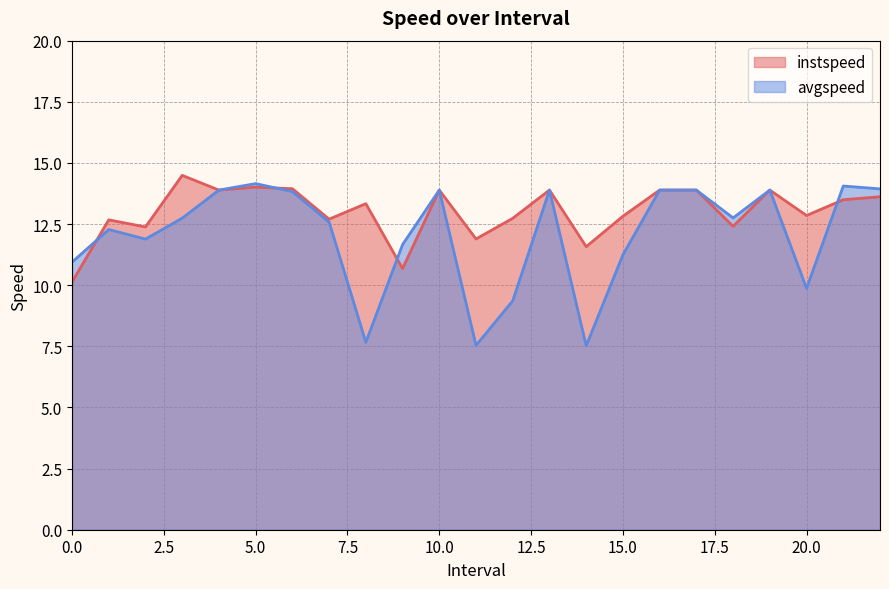

At 12.0, list the series in order from largest to smallest.

instspeed, avgspeed